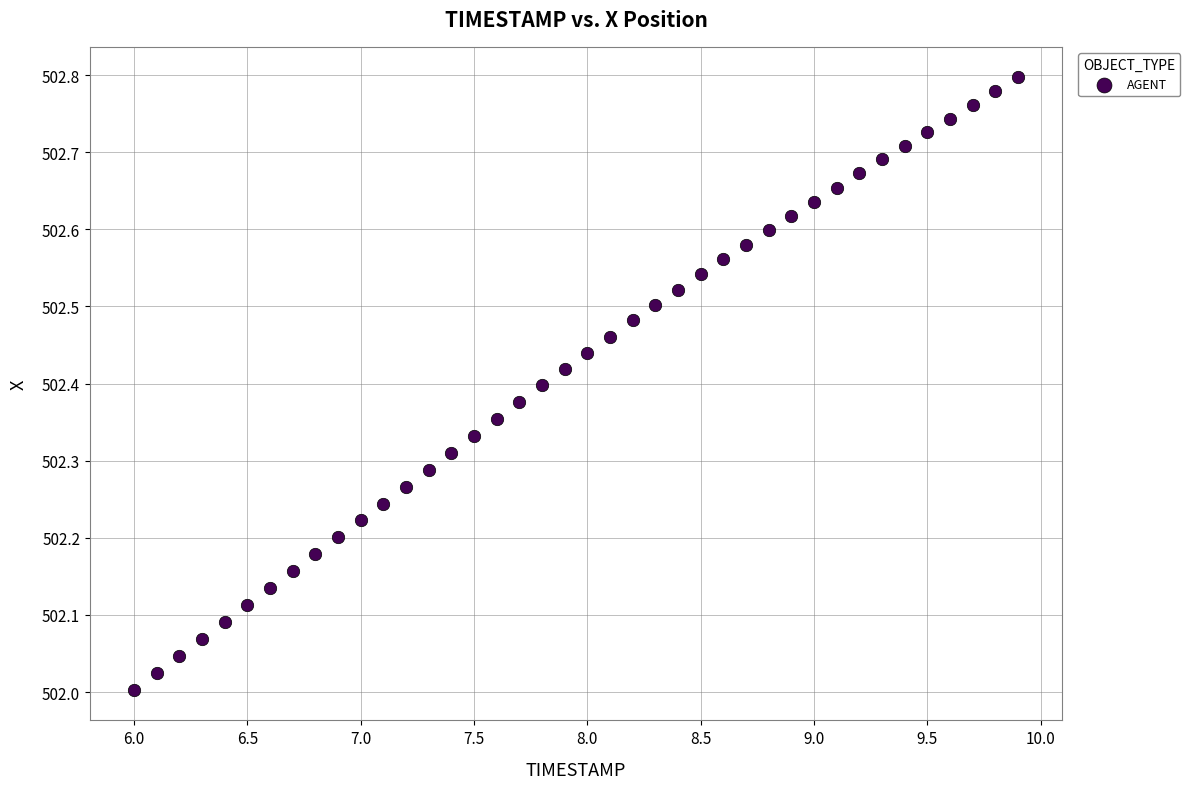

What is the range of Y values (max minus min)?

0.8